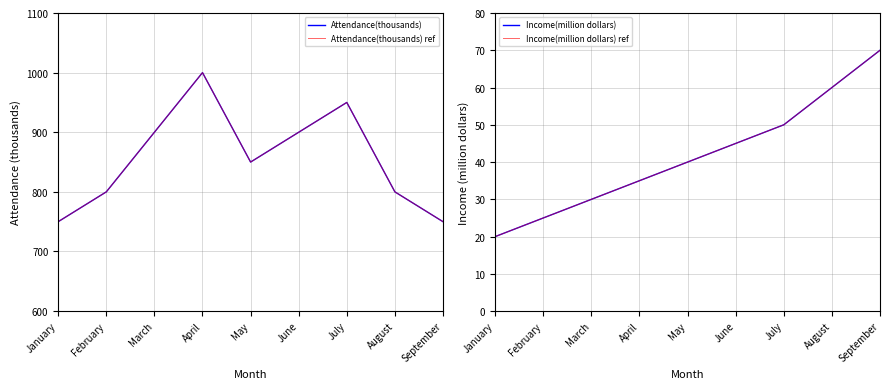

What is the sum of the Attendance(thousands) values at February and July?

1750